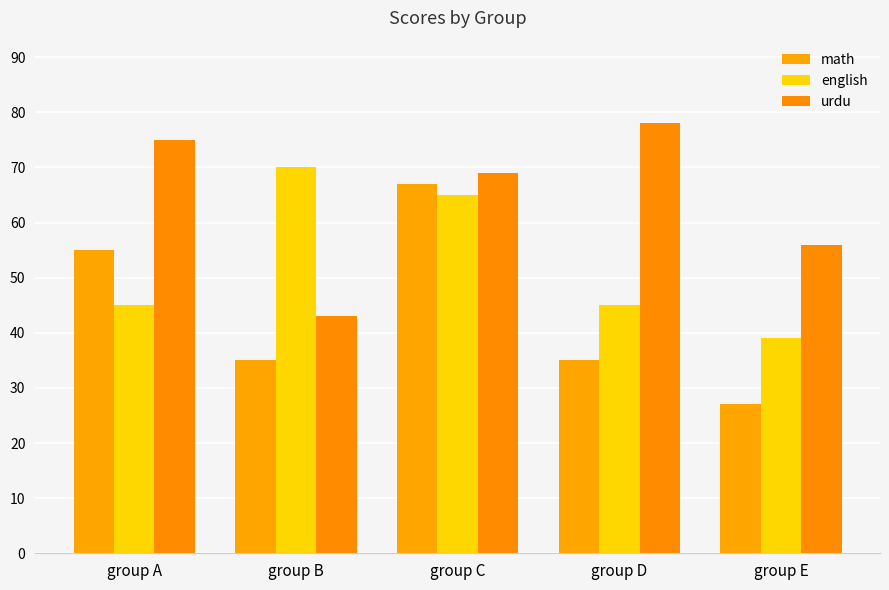

What is the average value of the math series?

44